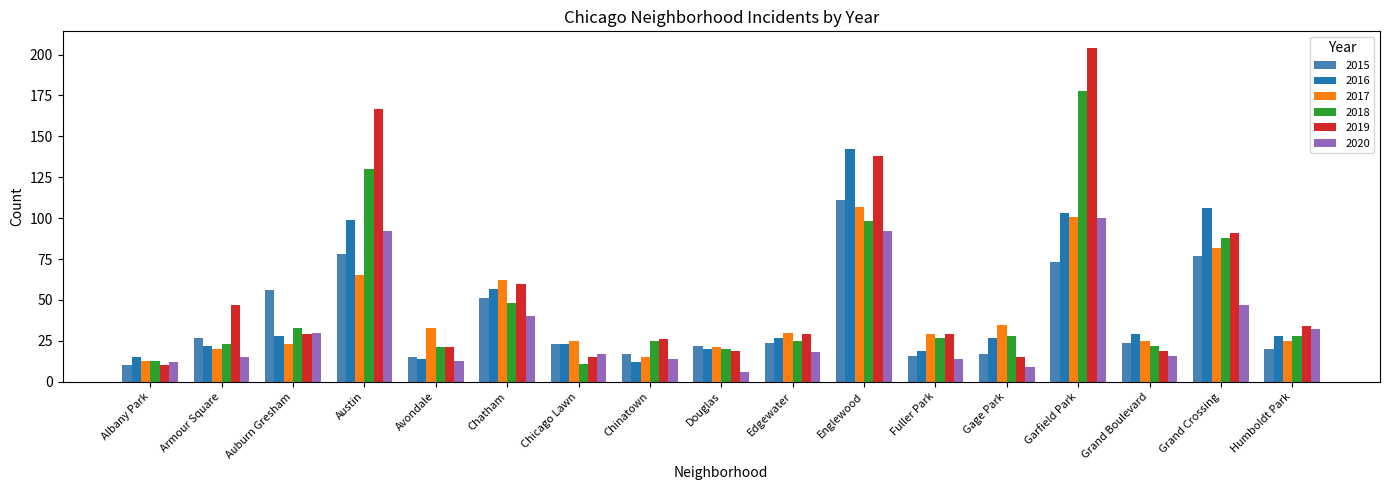

At which label is 2016 closest to 77?

Chatham